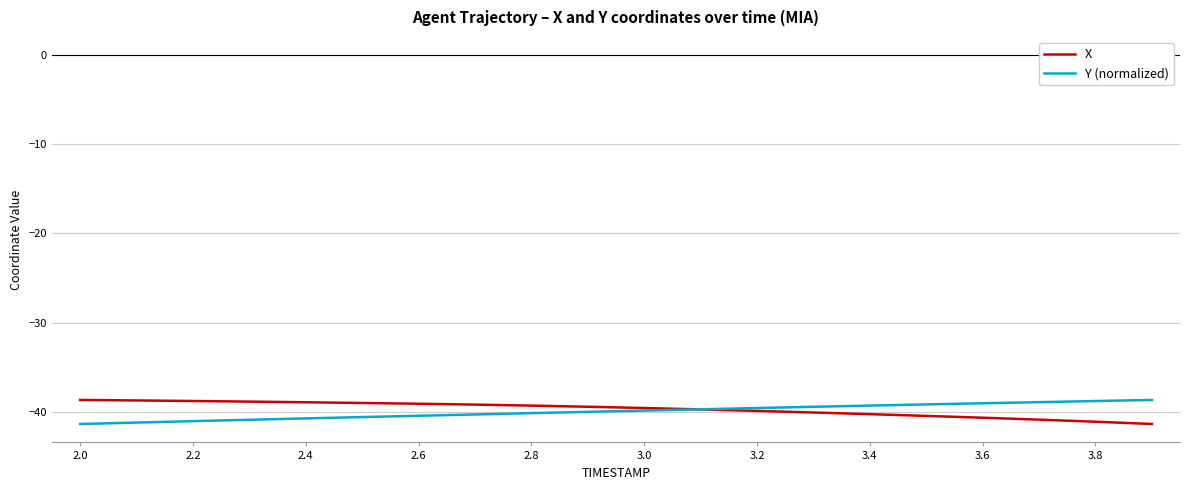

What is the minimum value shown in the chart?

-41.4